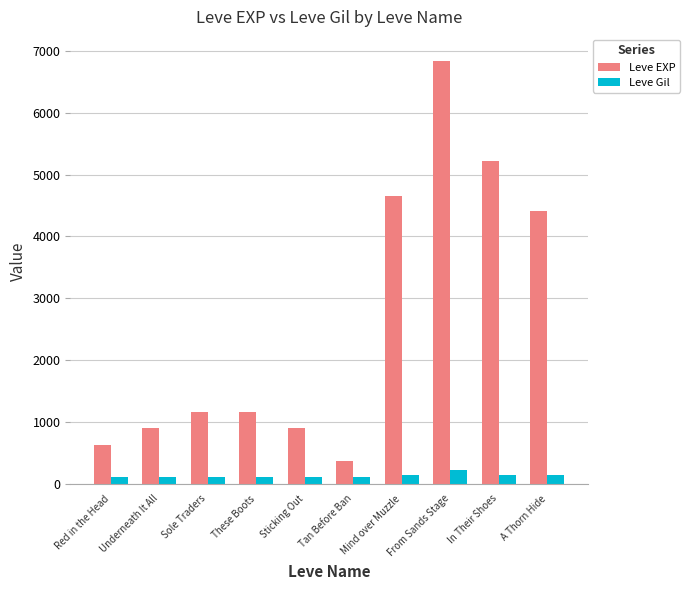

At which category is the sum across all series the highest?

From Sands Stage